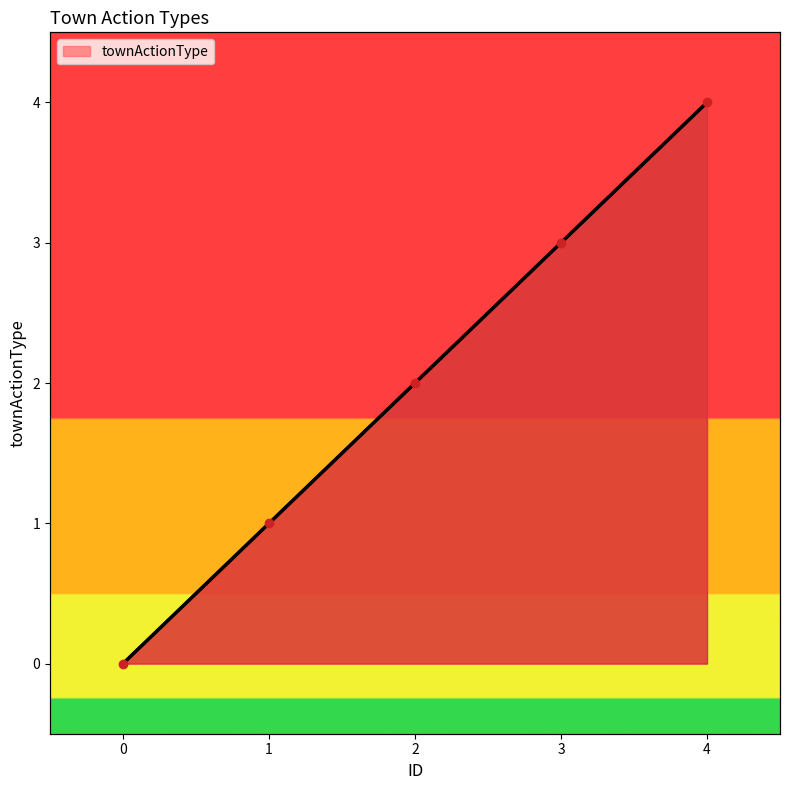

Which has a higher value, 3 or 2?

3